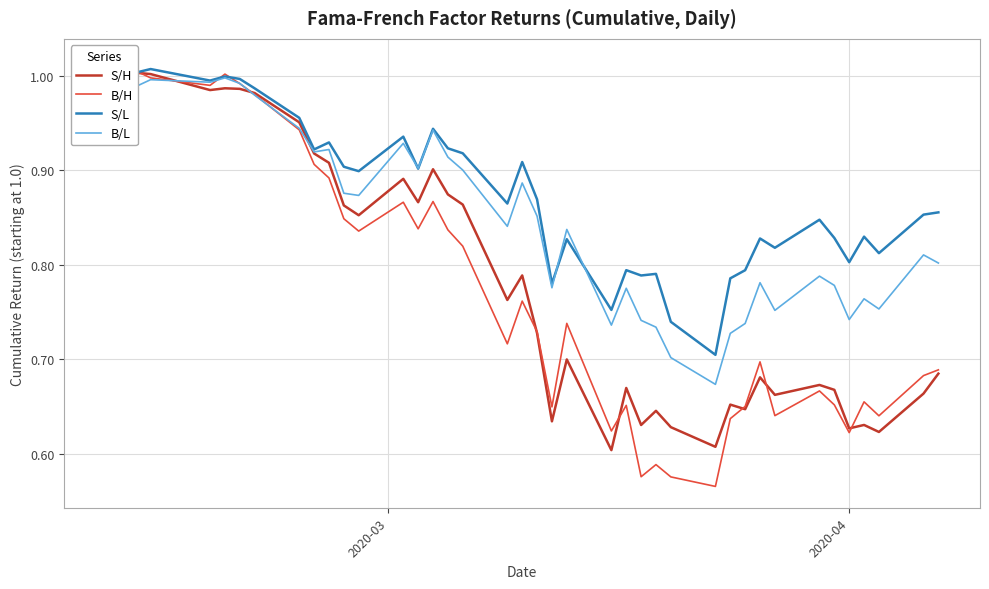

At how many categories does at least one series exceed 0?

40